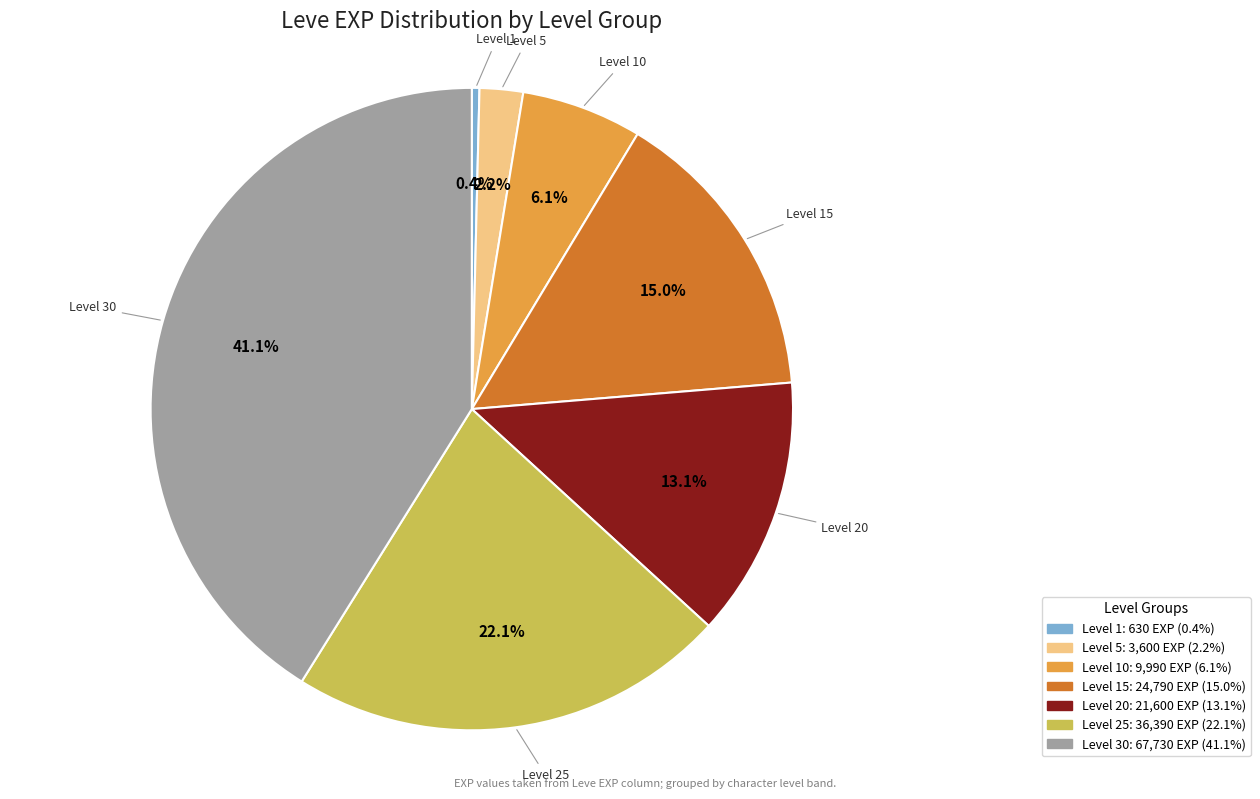

How many segments does this pie chart have?

7